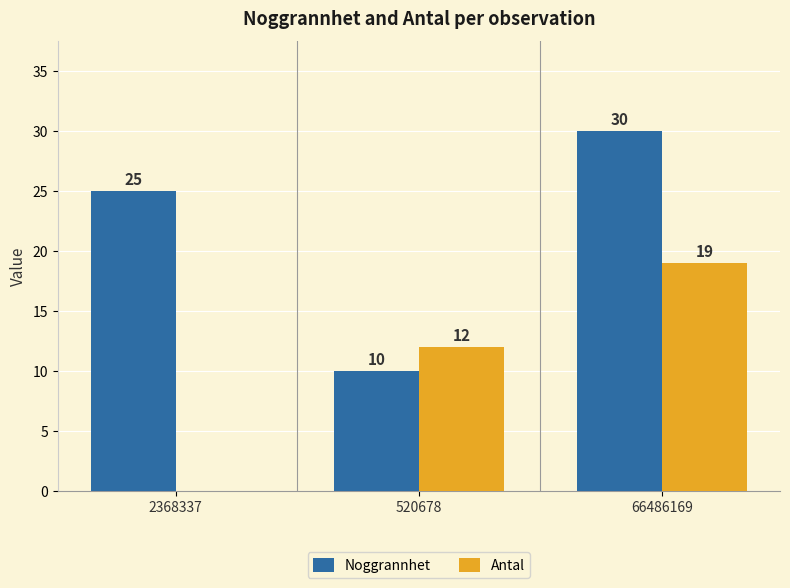

How many groups of bars are there?

3